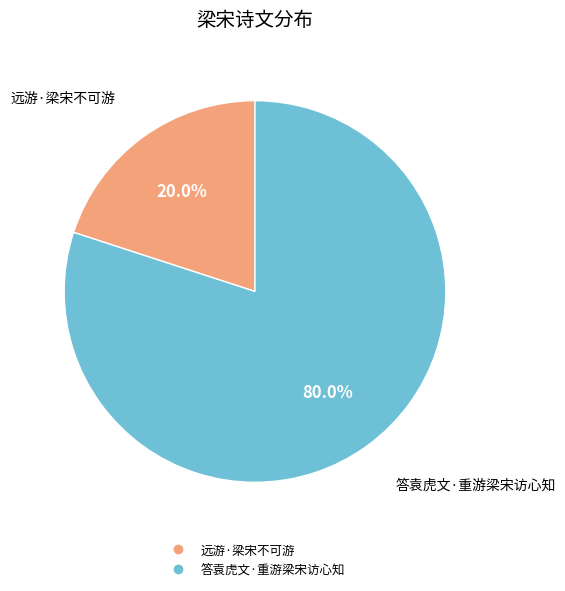

To the nearest percent, what is the difference between the largest and smallest slice percentages?

60%